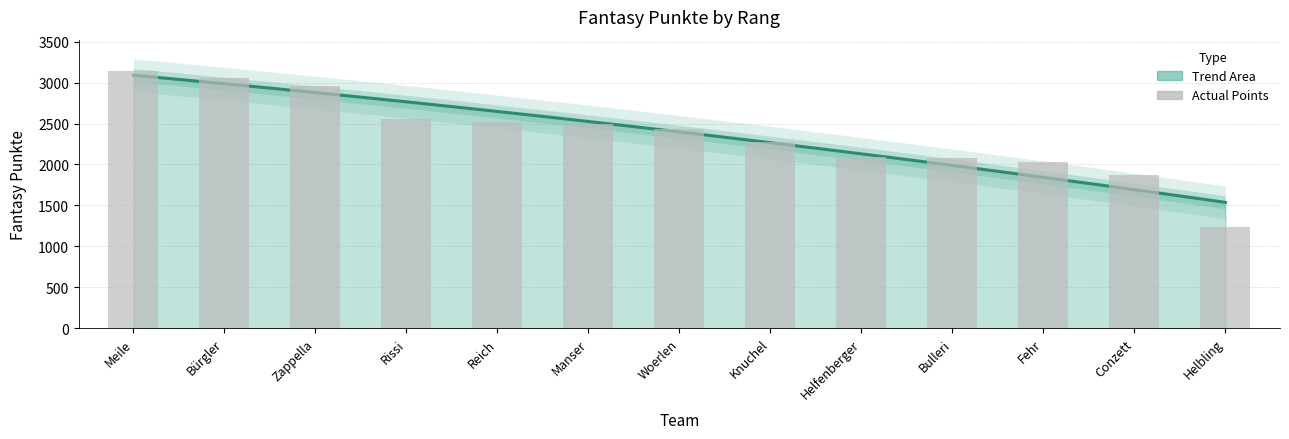

What is the difference between the values at Helbling and Conzett?

642